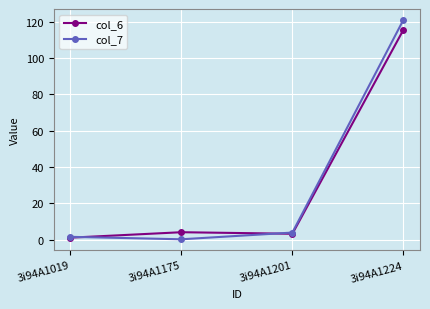

True or false: col_6 and col_7 intersect in this chart.

True